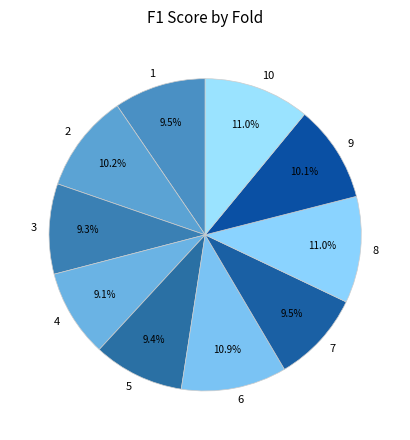

Is there a majority slice in this chart?

No